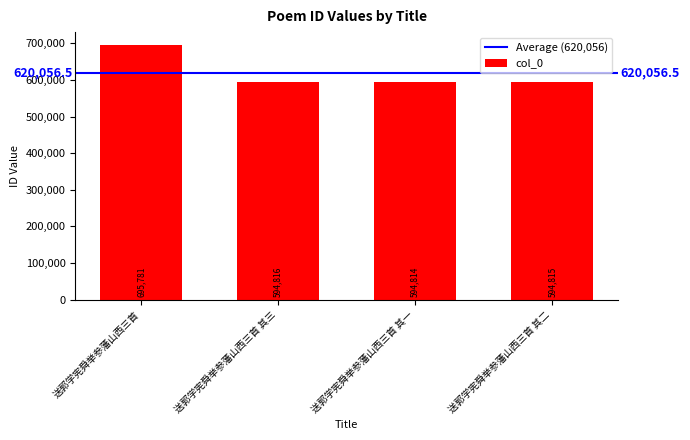

How many values are below 594816?

2